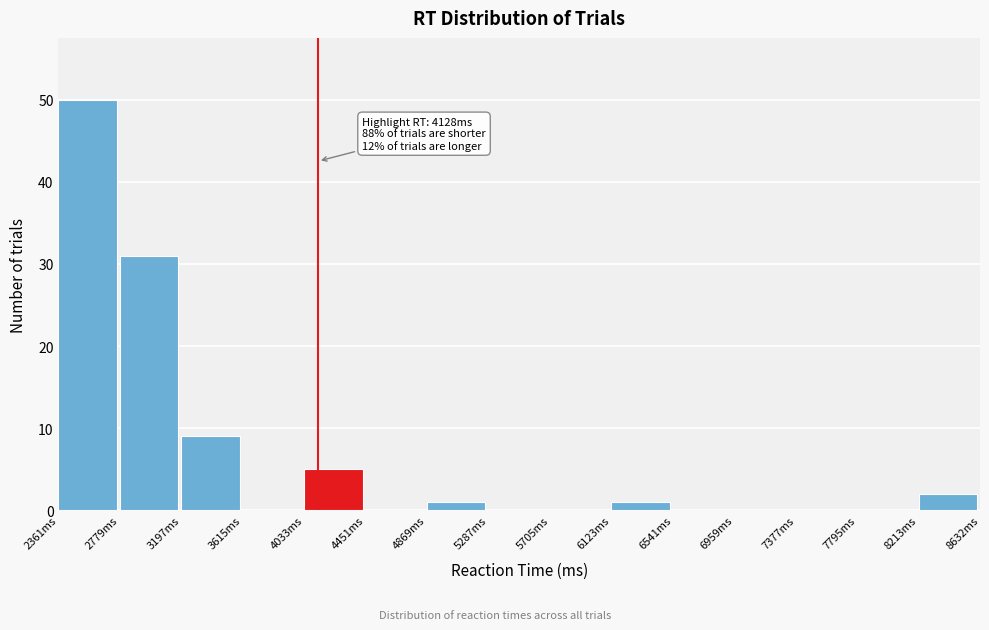

Over which range of the x-axis is the bar tallest?

2350 to 2800